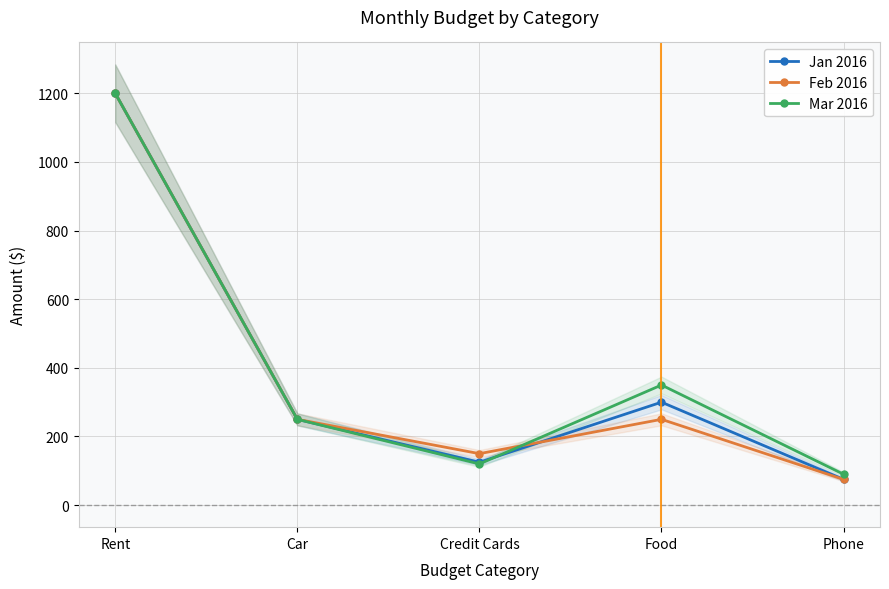

Which series changed the most between Rent and Food?

Feb 2016